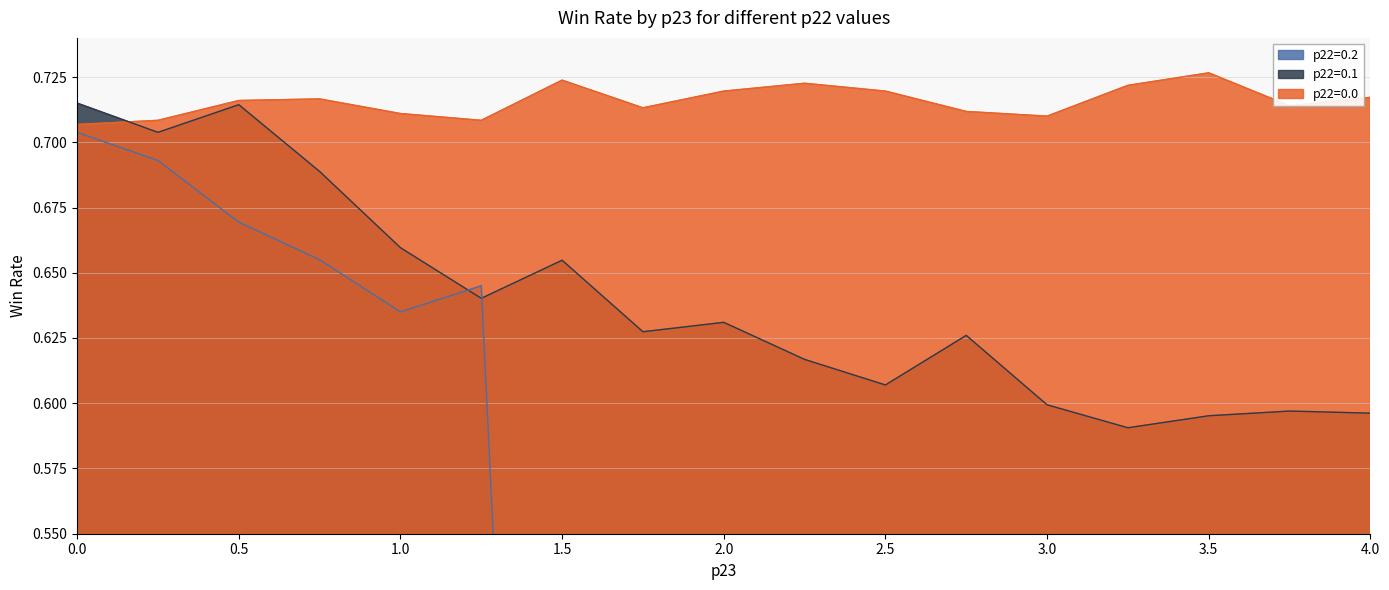

Does the chart display data point markers on the line(s)?

No